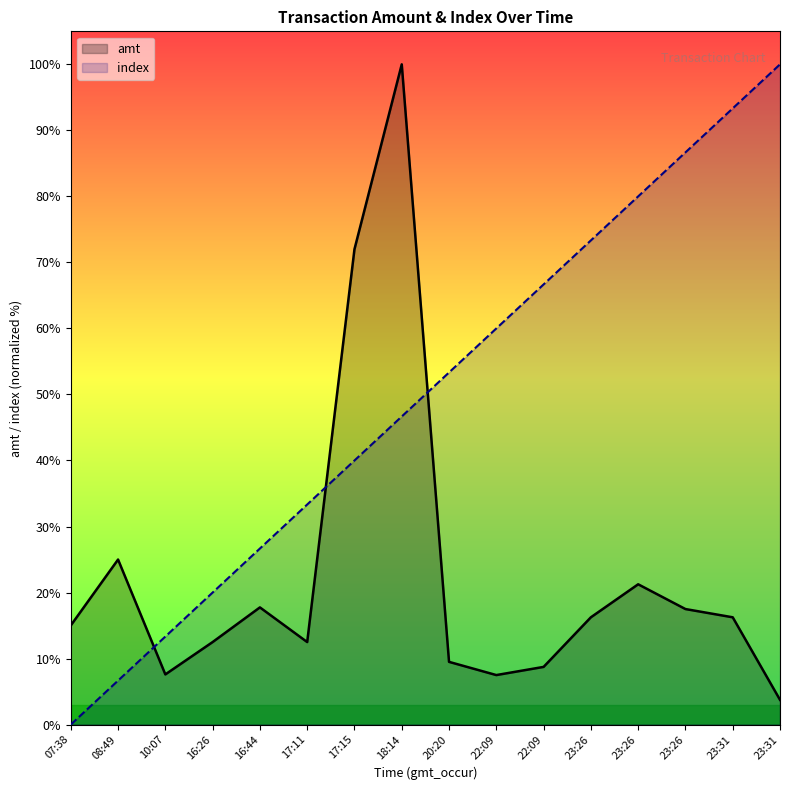

How many values in the index series exceed 53?

8